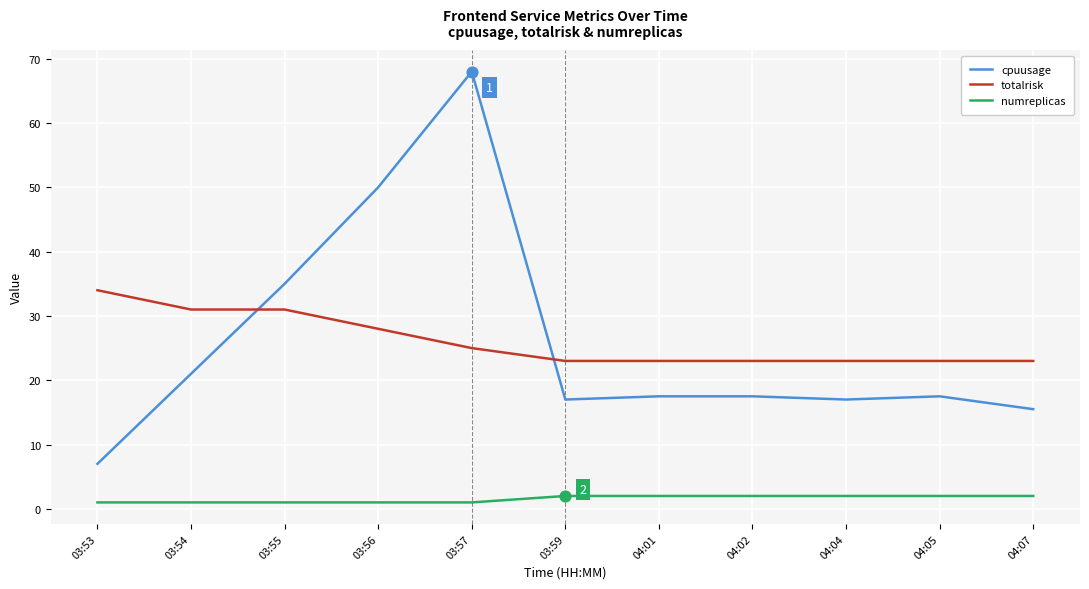

At how many categories does at least one series exceed 57?

1